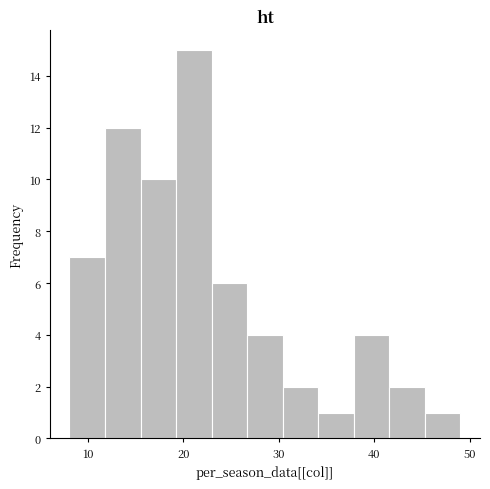

Around what value on the x-axis is the tallest bar? Give the approximate position of its centre, as read against the axis.

21